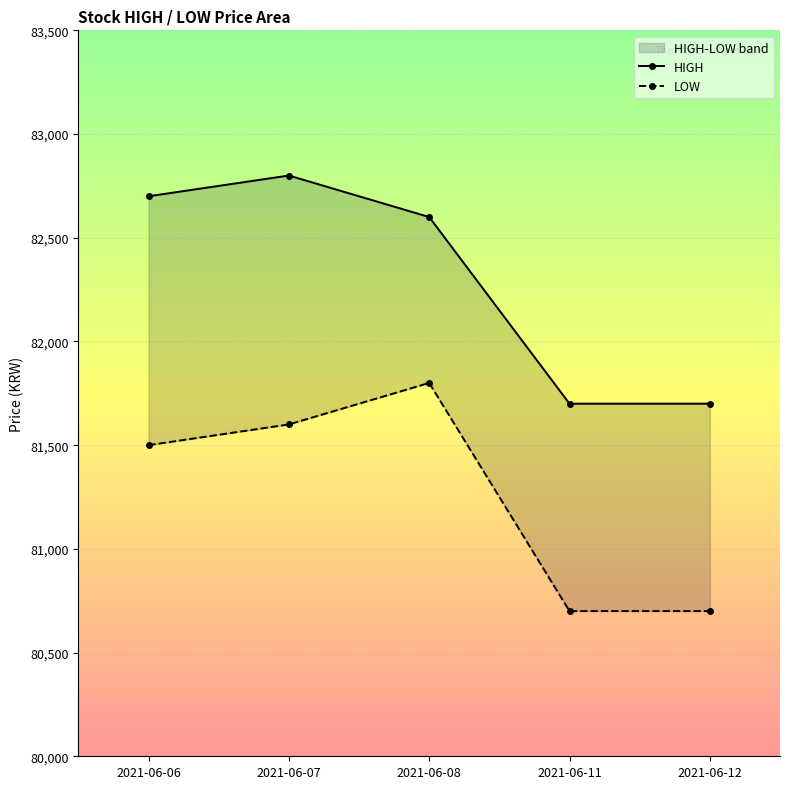

What are all the series names shown in the legend?

HIGH, LOW